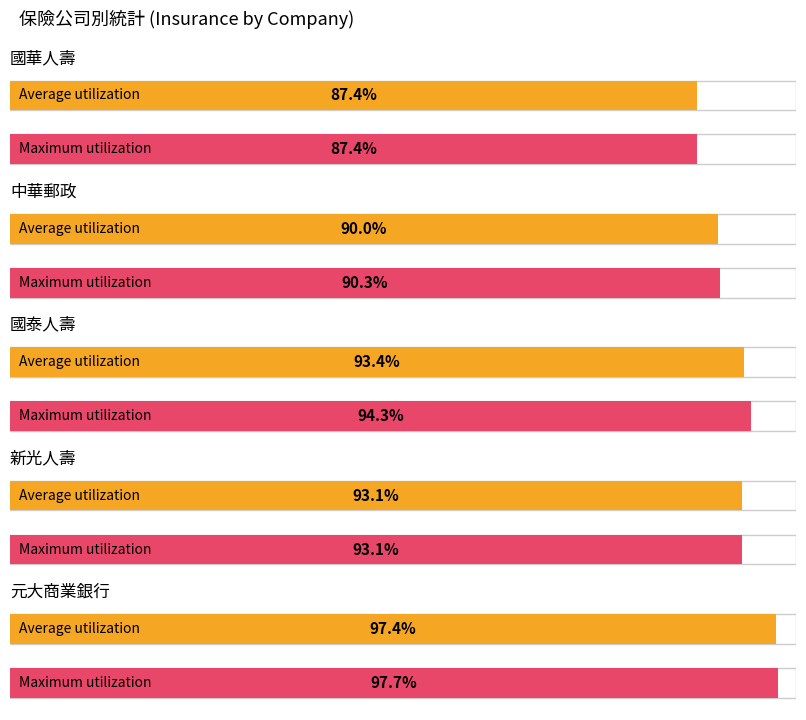

How many bars are there in each group?

2